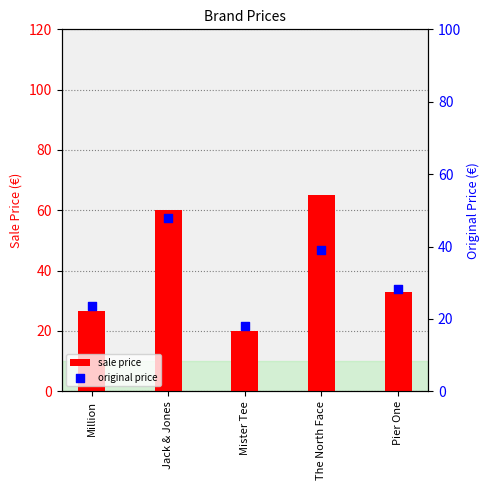

What is the total value across all series at Million?

49.9